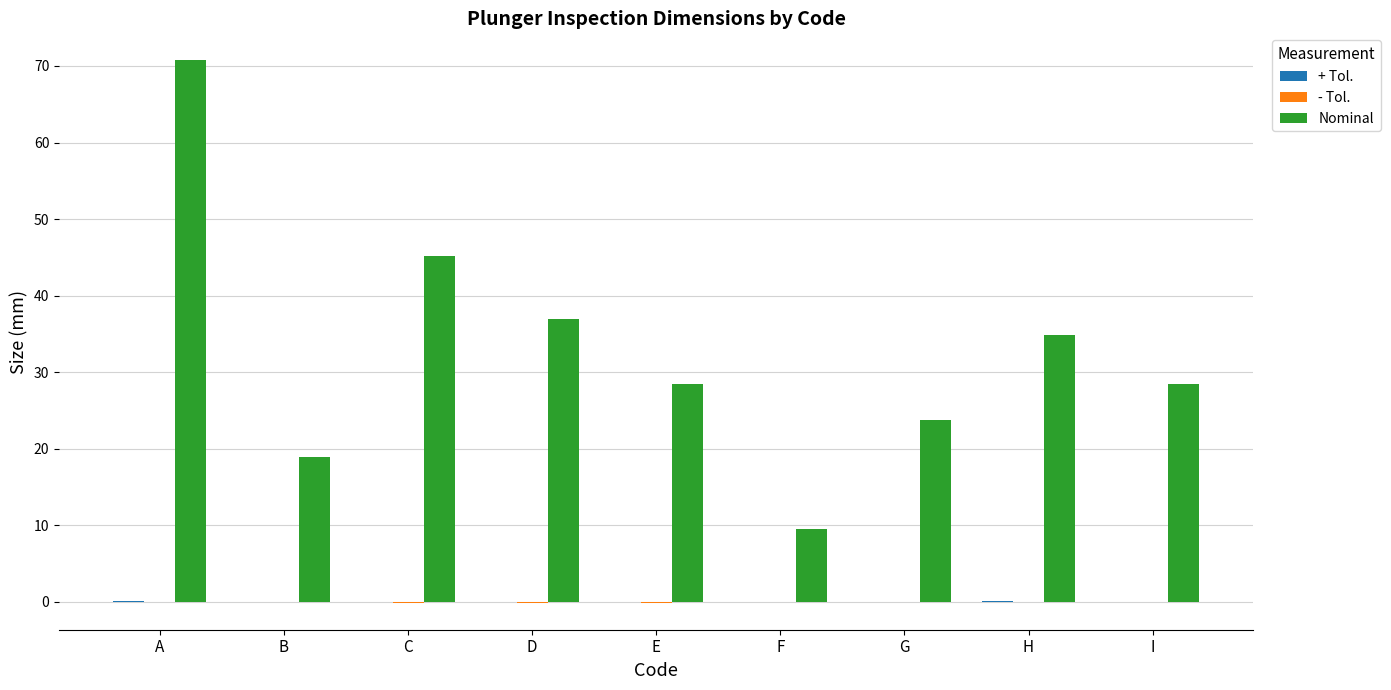

What is the maximum value shown in the chart?

70.7